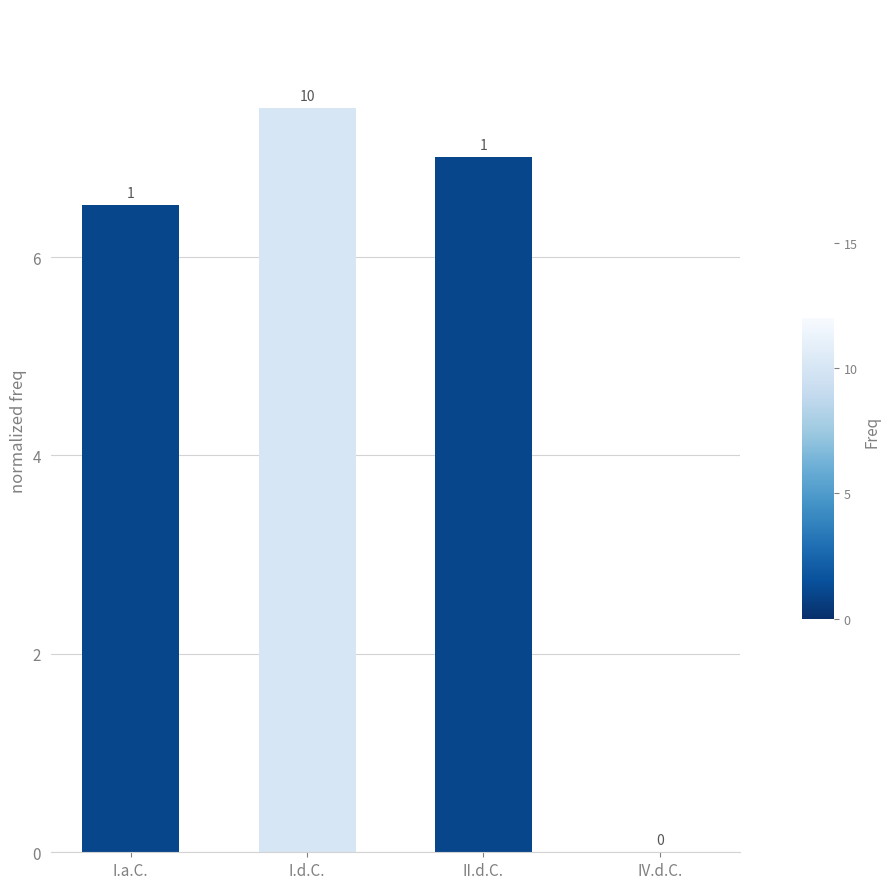

What is the sum of all values?

21.0